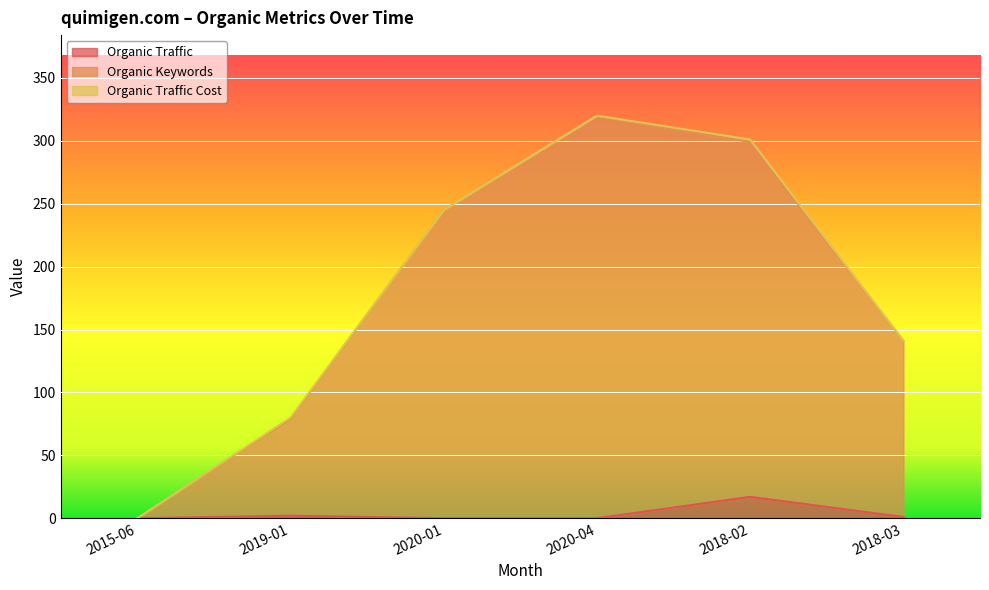

True or false: Organic Keywords and Organic Traffic intersect in this chart.

False